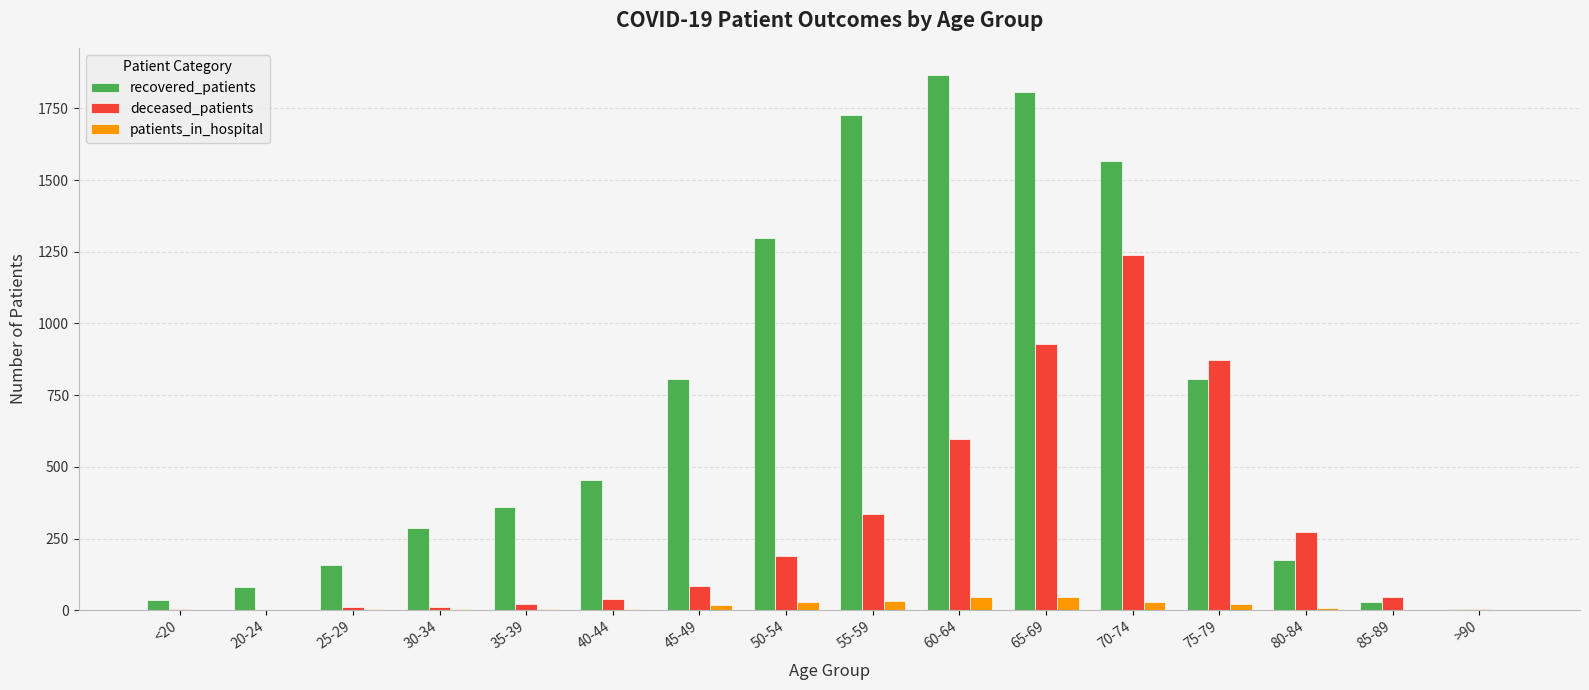

How many categories are shown in the chart?

16